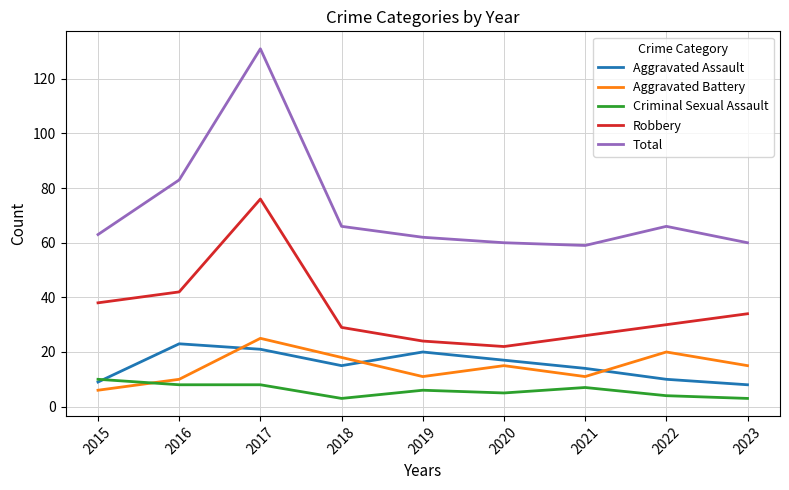

What value does the Criminal Sexual Assault series have at 2016?

8